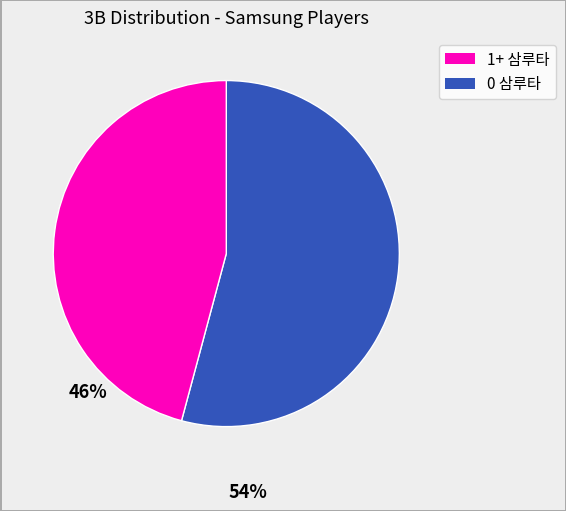

How many slices are in this pie chart?

2